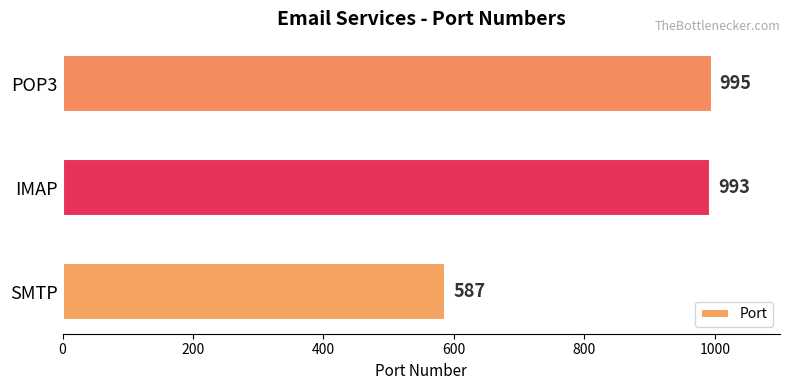

Rank the categories by value from highest to lowest.

POP3, IMAP, SMTP